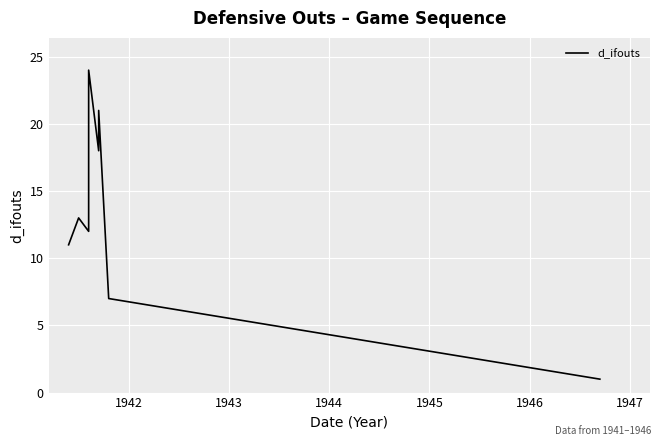

How many data points are less than 13?

4